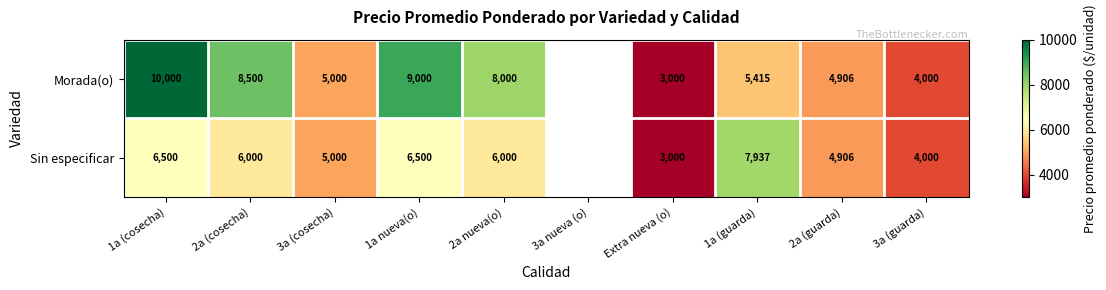

What is the total value across all series at 2a (guarda)?

9812